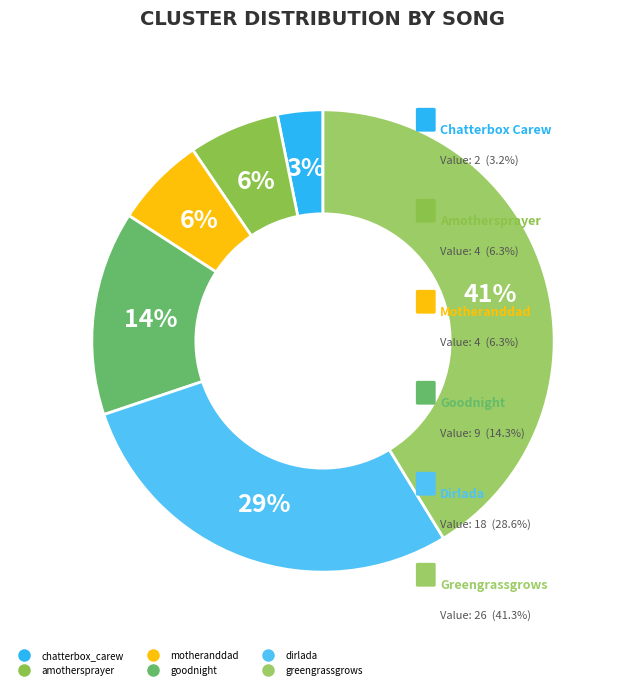

To the nearest percent, what is the combined percentage of goodnight and amothersprayer?

21%